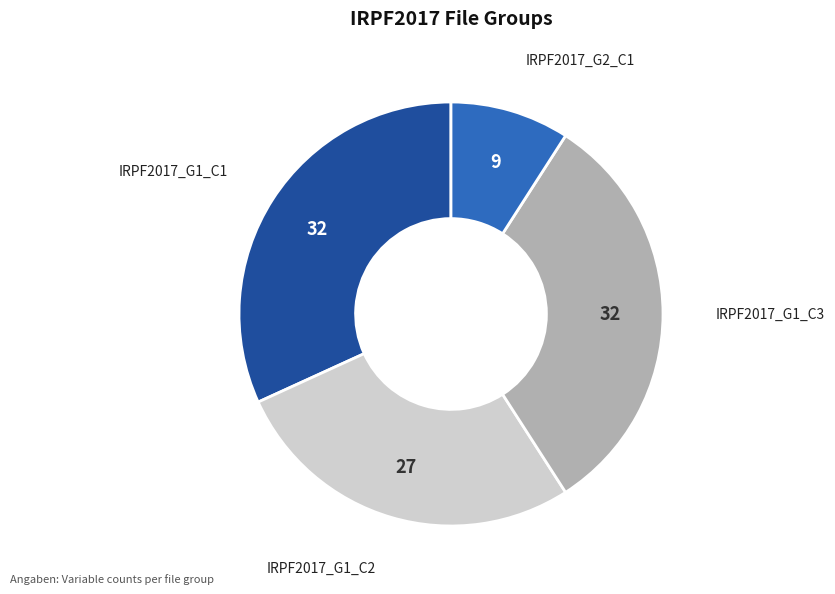

Is there any slice that represents more than half of the pie?

No